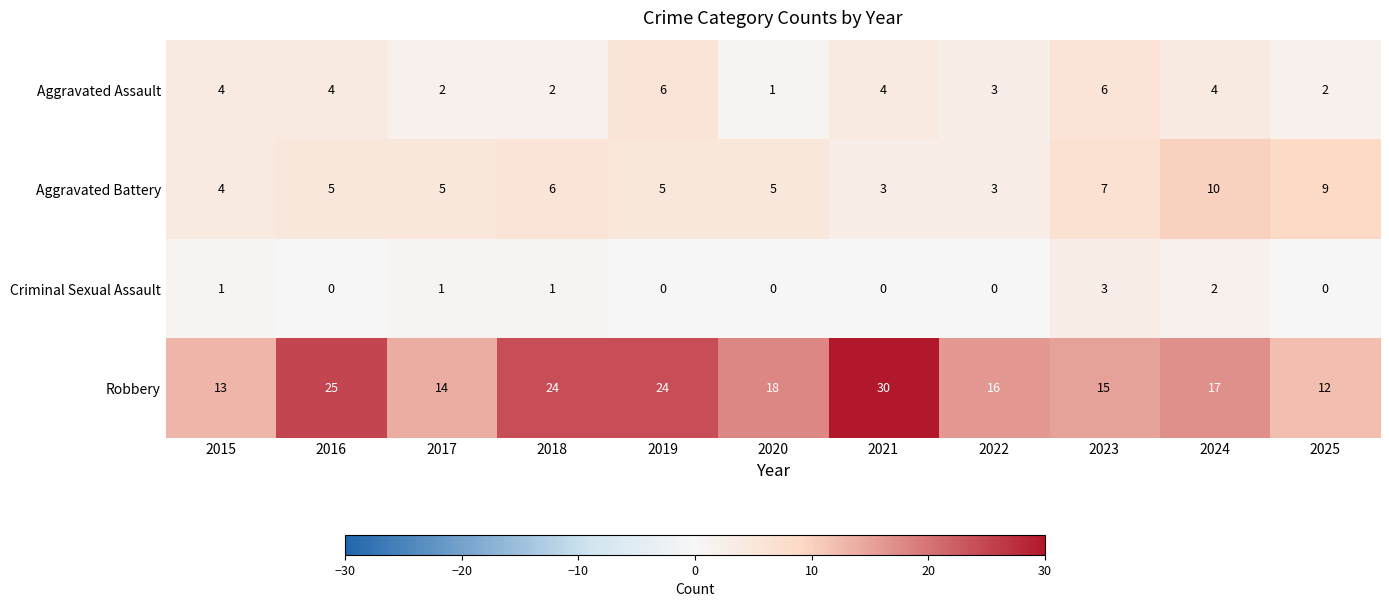

Where is Aggravated Assault nearest to the value 3?

2022